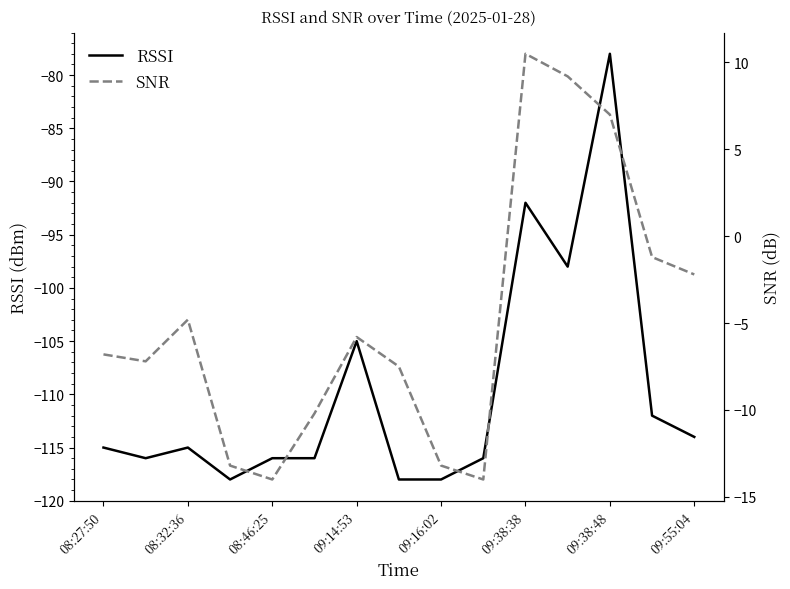

The RSSI series shows -115 at 08:32:36. True or false?

True